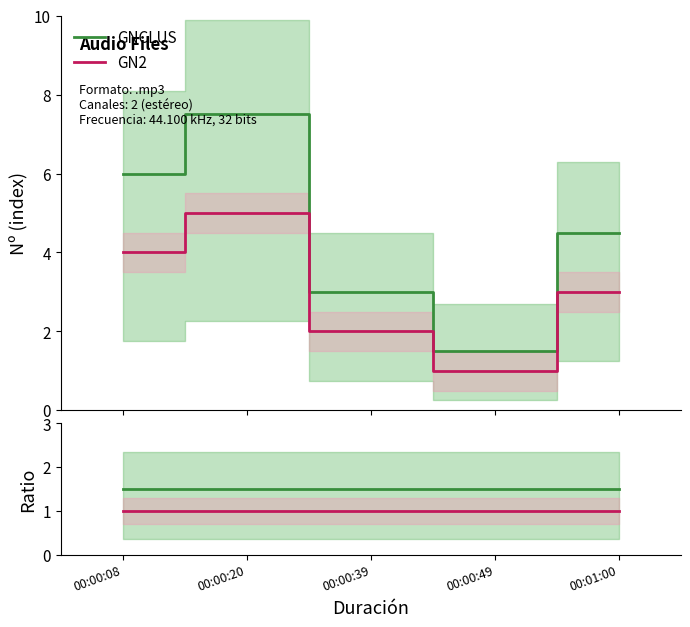

List the series in order of their overall mean, lowest first.

GN2, GNCLUS